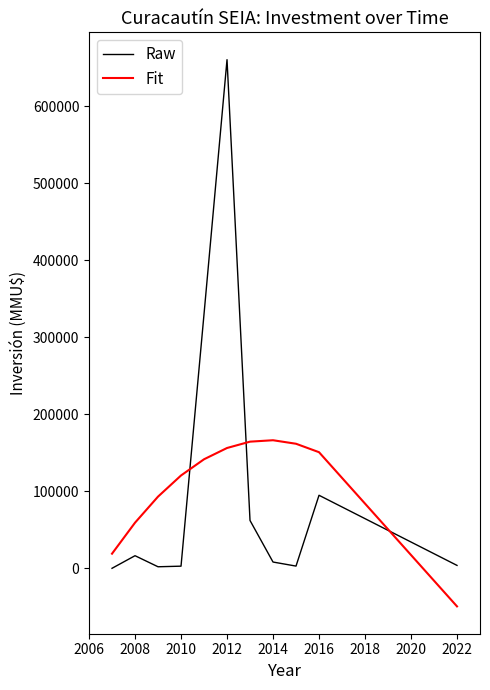

What is the maximum value shown in the chart?

660220.0